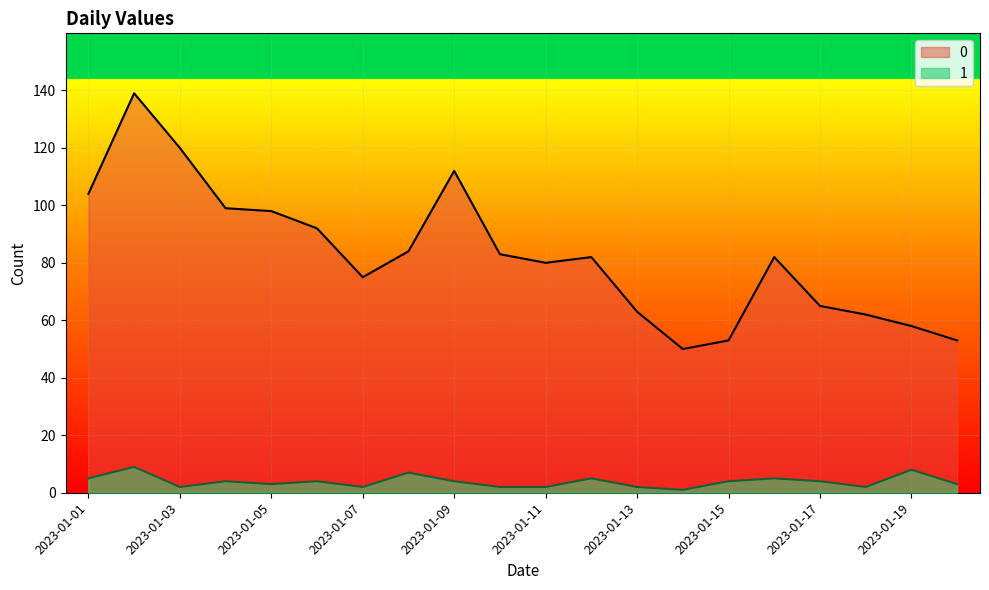

What is the difference between the maximum and second lowest values in the 0 series?

86